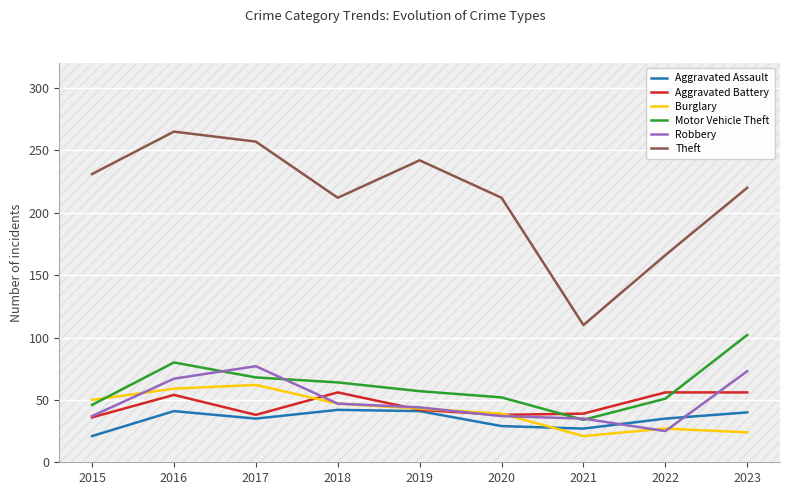

What is the difference between the highest and lowest values at 2023?

196